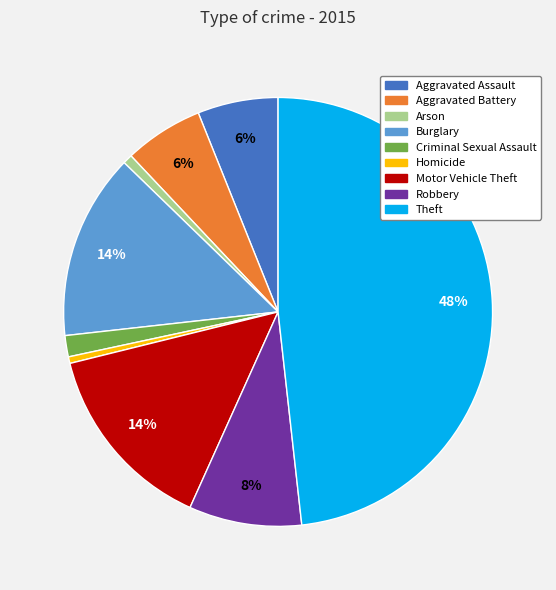

To the nearest percent, what is the difference between the Theft and Motor Vehicle Theft slice percentages?

34%